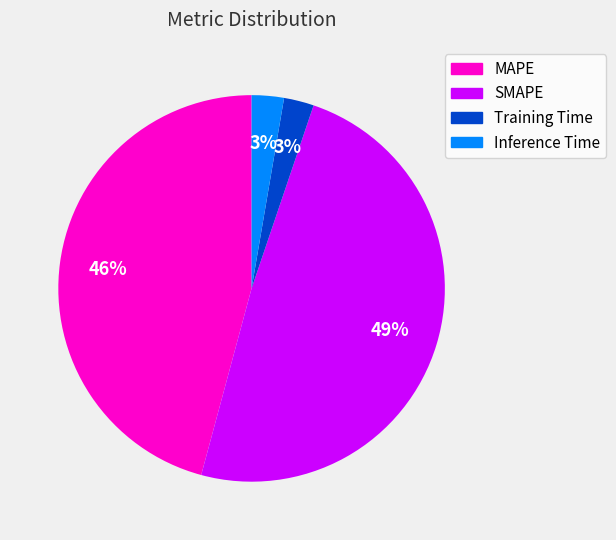

Count the number of slices in the pie.

4